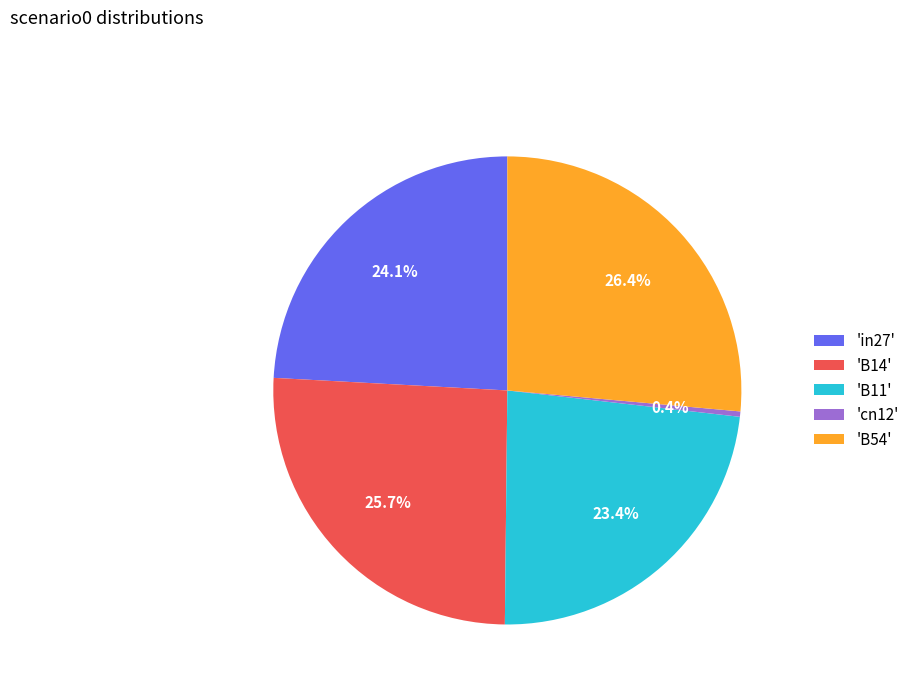

Is the sum of 'in27' and 'B54' greater than half?

Yes